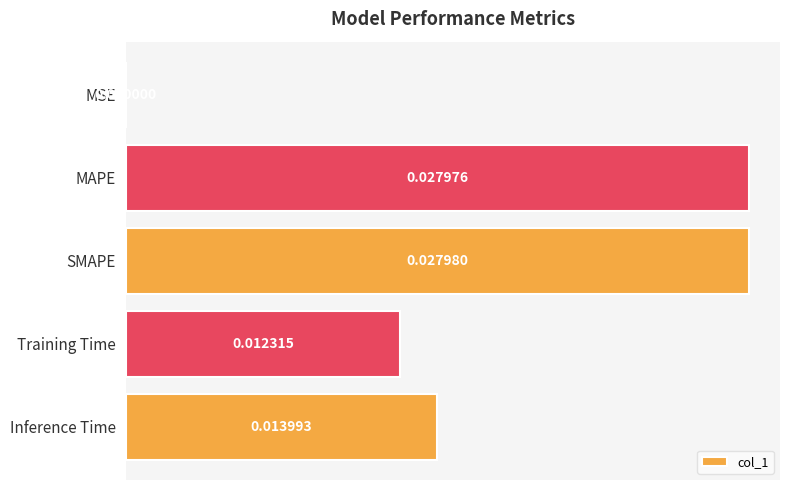

Which label corresponds to the largest value in the chart?

SMAPE